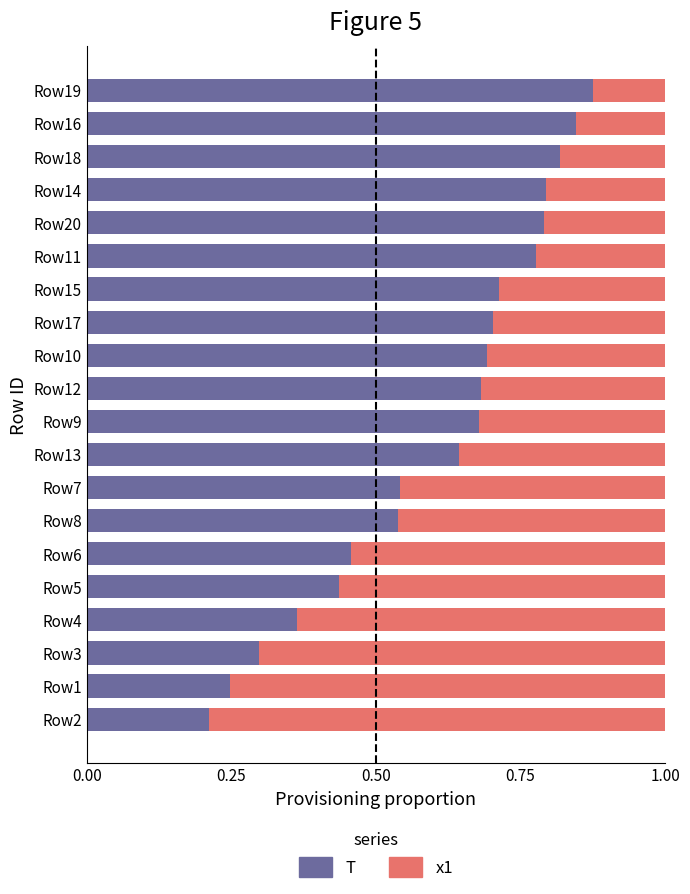

True or false: T has a value of 0.8 at Row18.

True